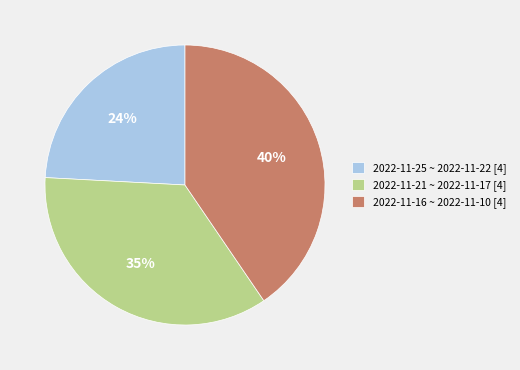

The 2022-11-16 ~ 2022-11-10 [4] slice represents 48% of the pie. True or false?

False